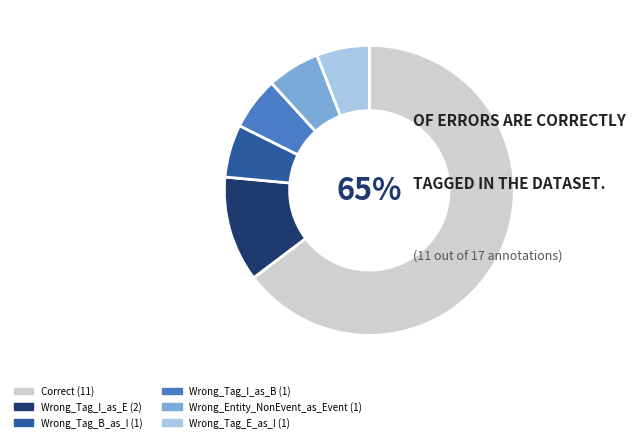

Does Correct represent more than half of the total?

Yes